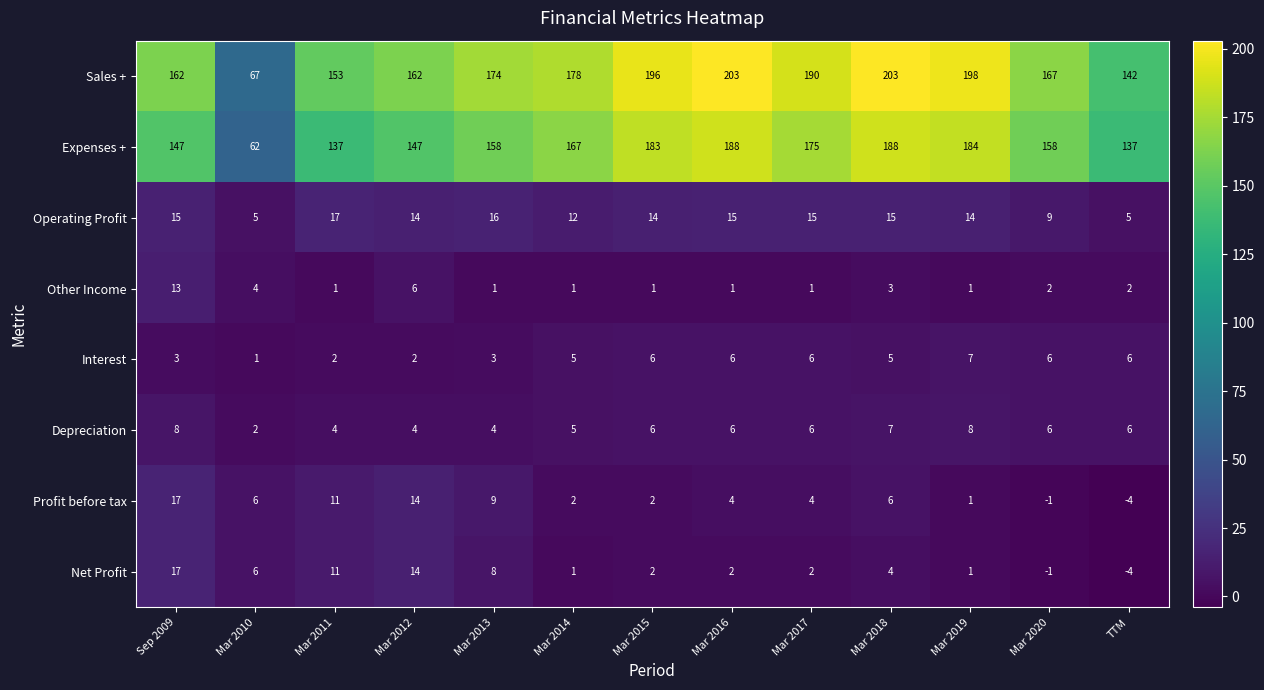

At Mar 2018, list the series in order from largest to smallest.

Sales +, Expenses +, Operating Profit, Depreciation, Profit before tax, Interest, Net Profit, Other Income